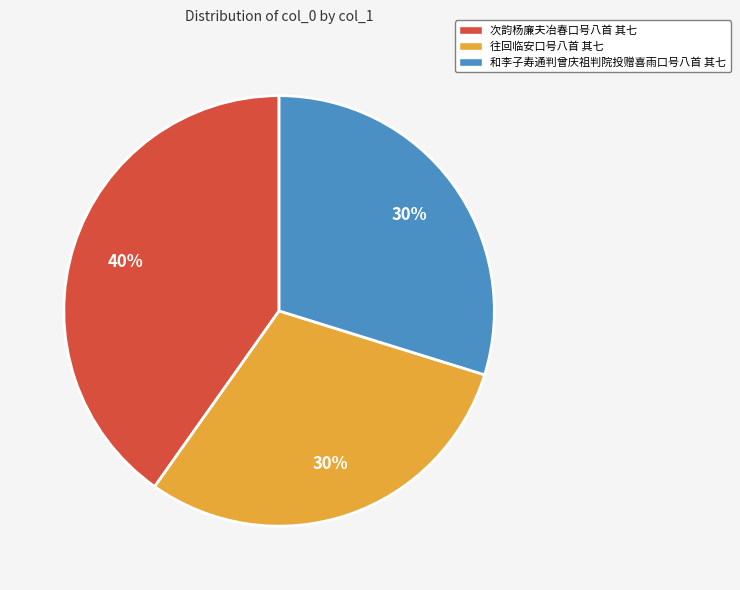

To the nearest percent, what is the average slice percentage?

33%